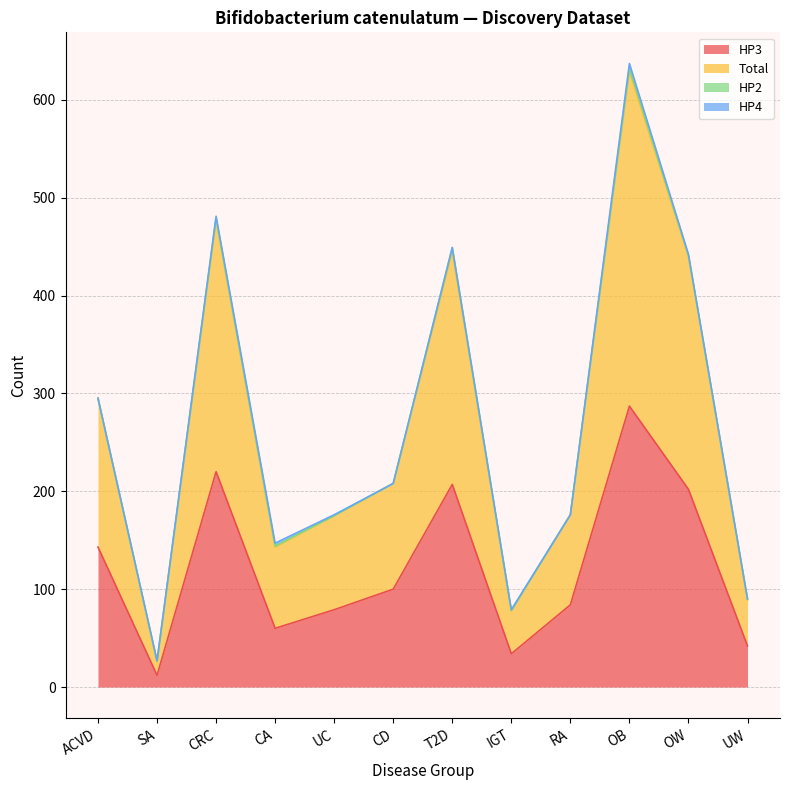

Is it true that HP3 equals 220 at CRC?

True